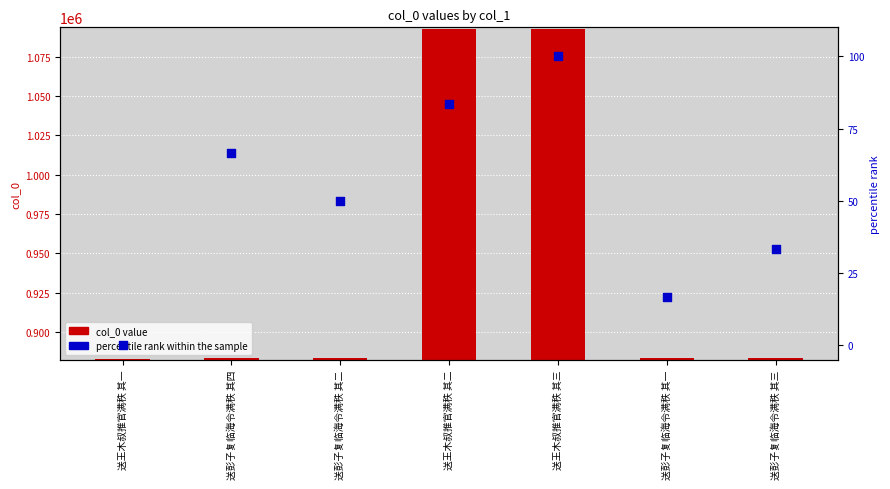

Which series has the largest total across all categories?

col_0 value